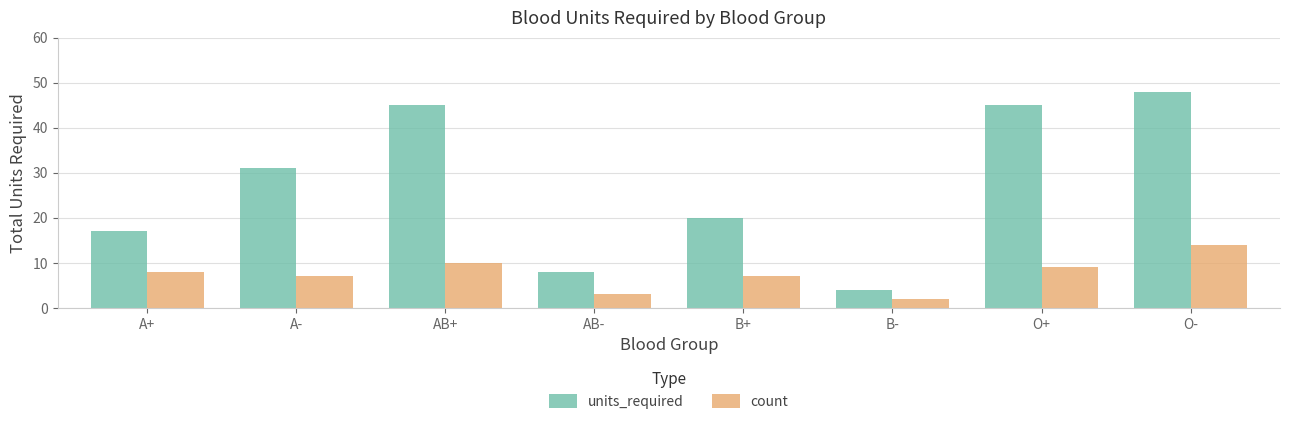

At which category is the sum across all series the highest?

O-